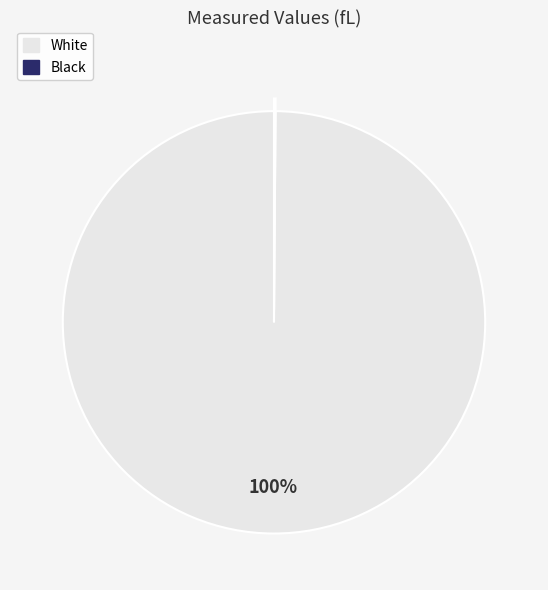

Does White account for over 50% of the chart?

Yes